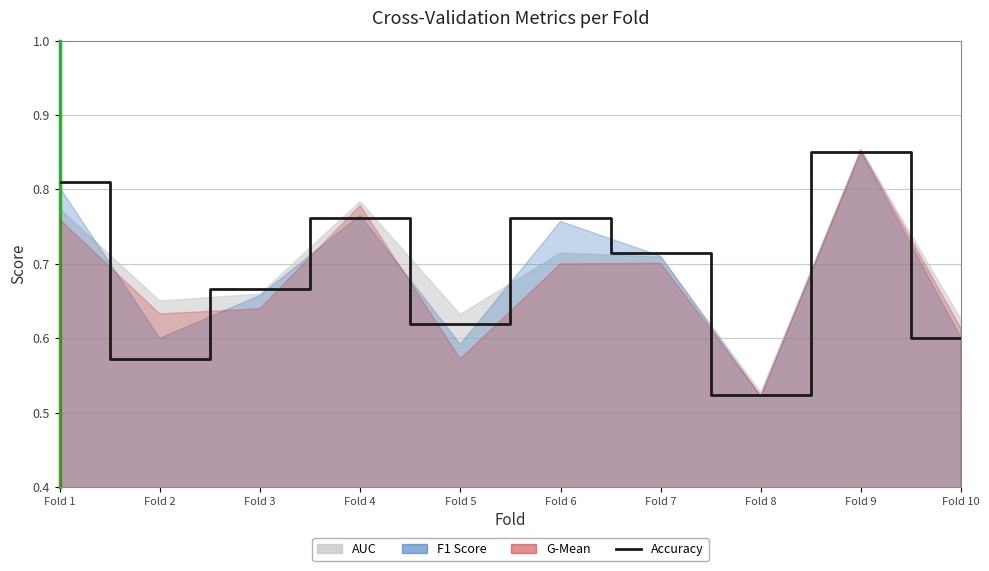

What is the smallest value displayed?

0.5